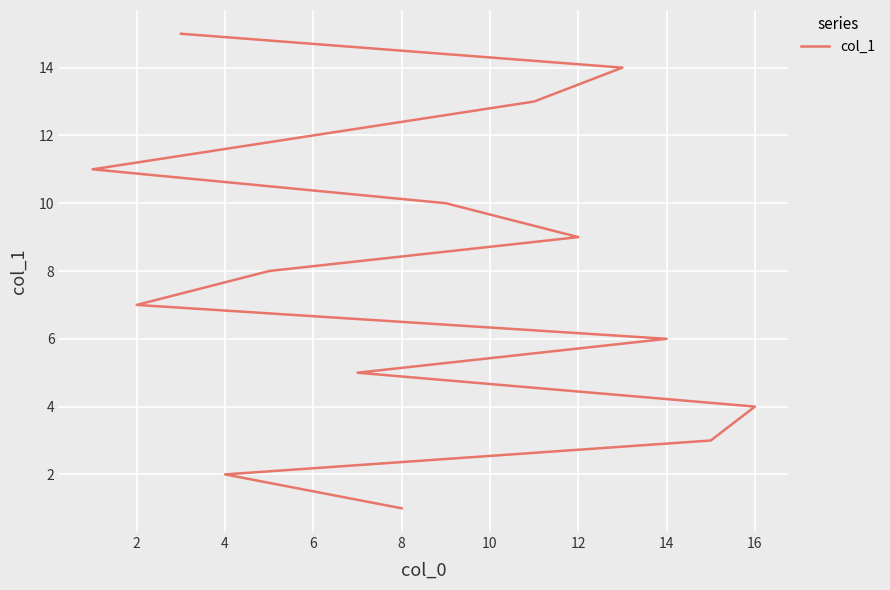

What is the difference between the maximum and second lowest values?

13